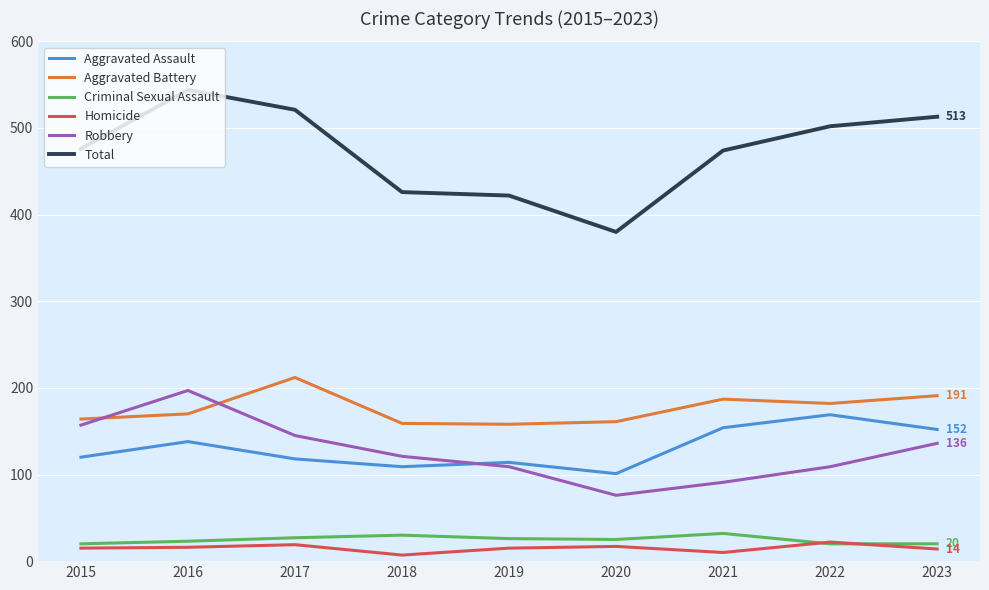

Which series has the largest total across all categories?

Total